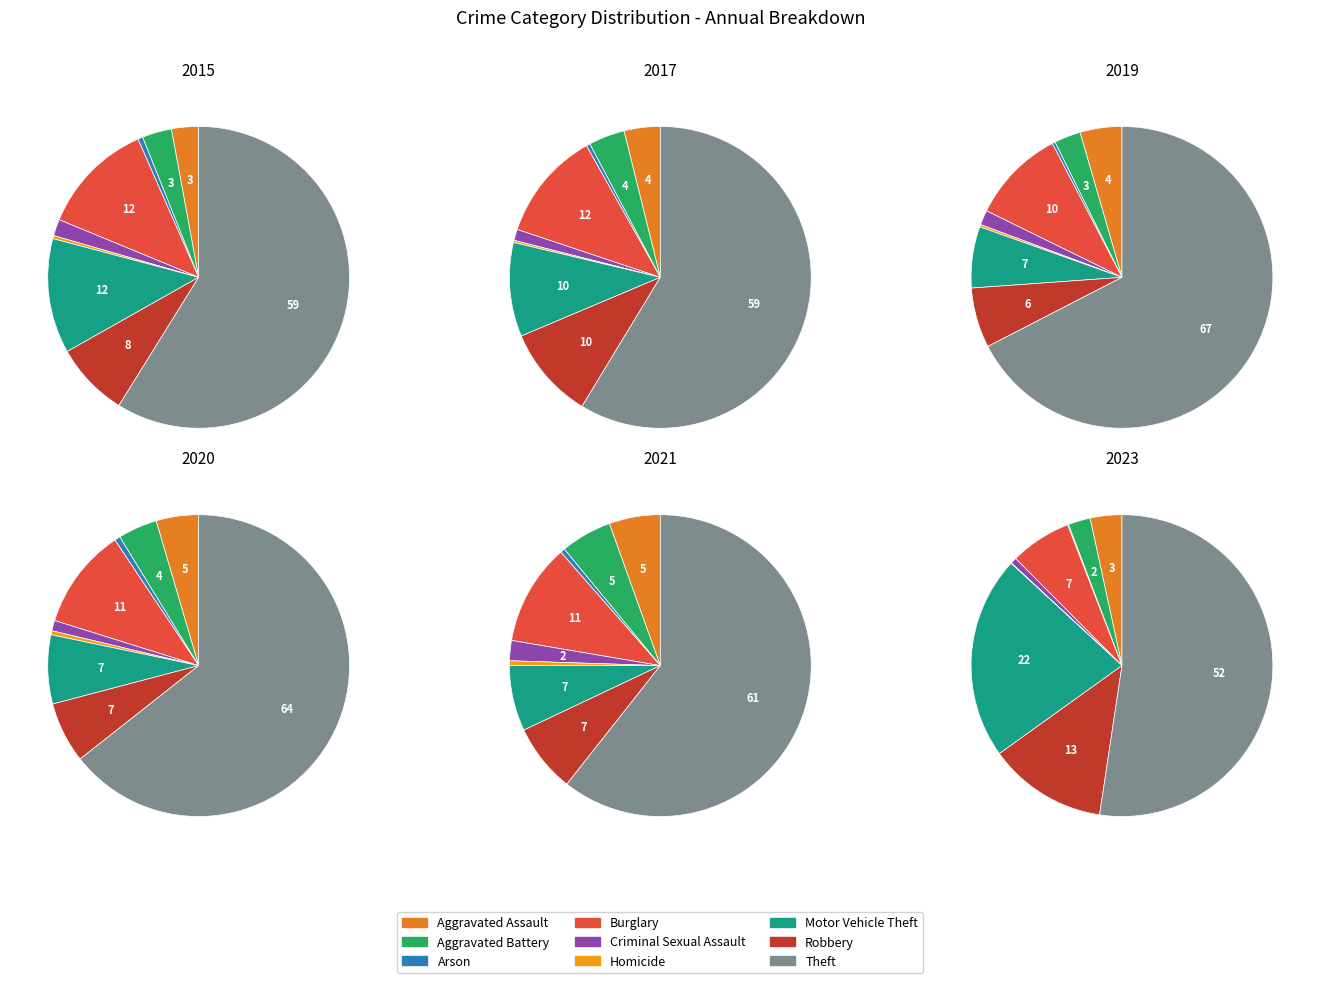

To the nearest percent, what is the average slice percentage?

11%